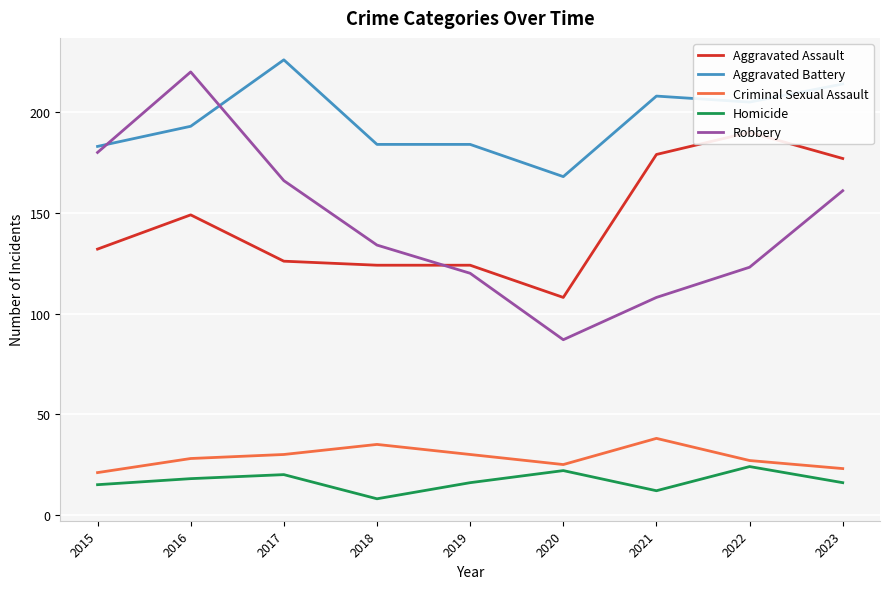

What is the spread (max minus min) of values at 2021?

196